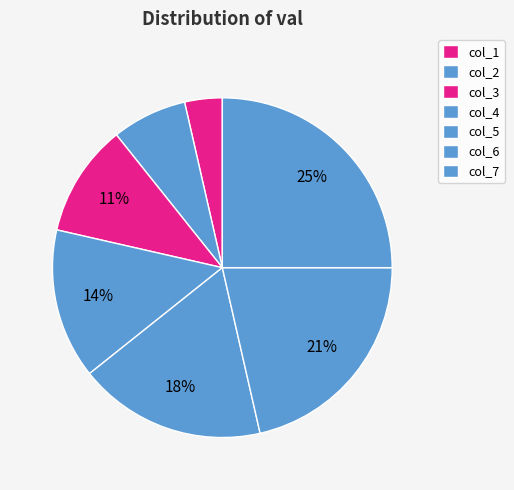

Which slice is the largest?

7